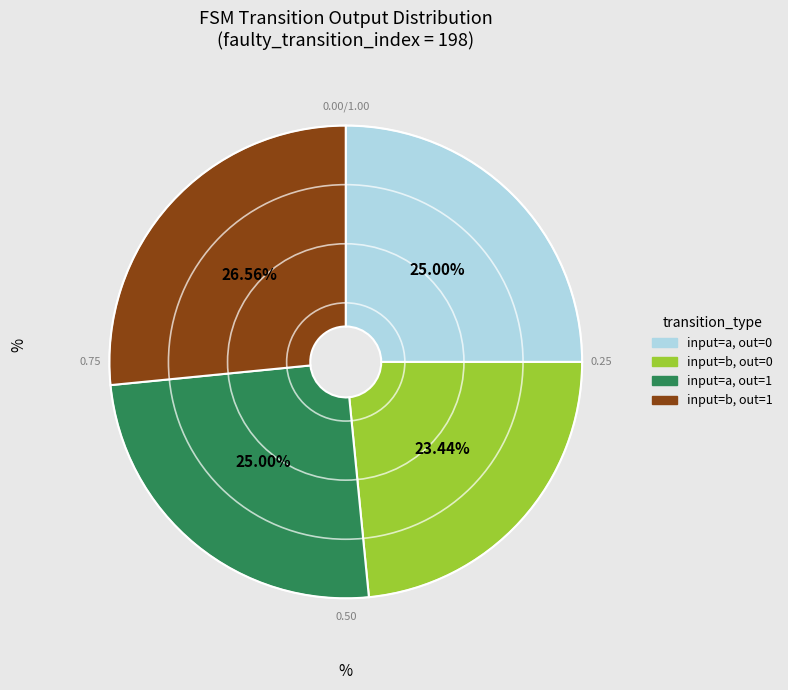

Is there any slice that represents more than half of the pie?

No